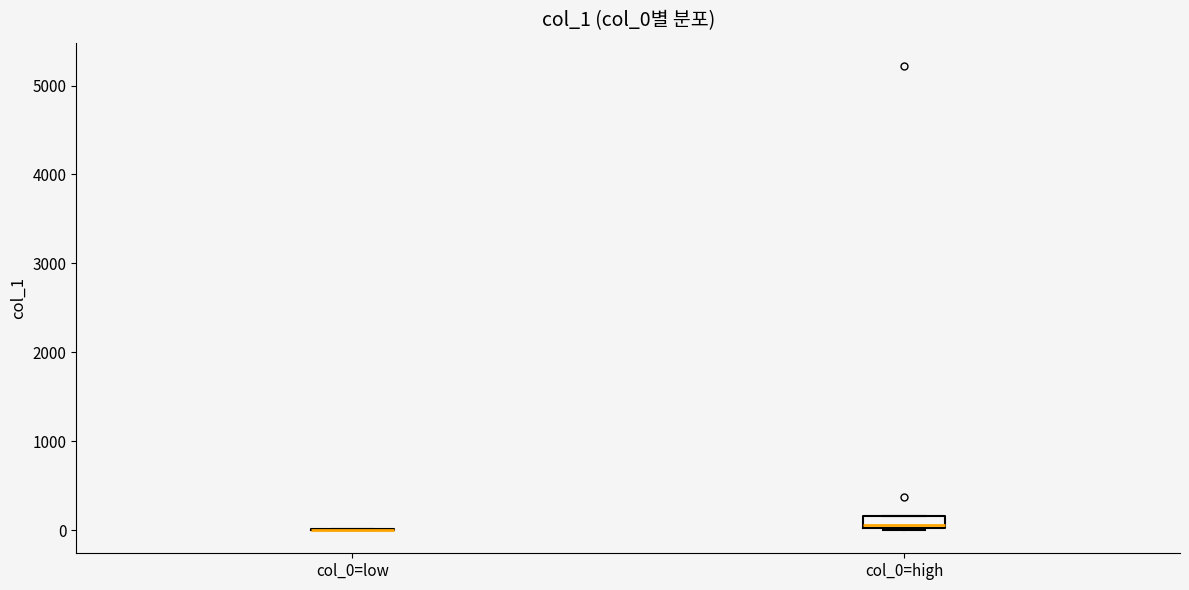

Which box is the tallest, from its lower edge to its upper edge?

col_0=high